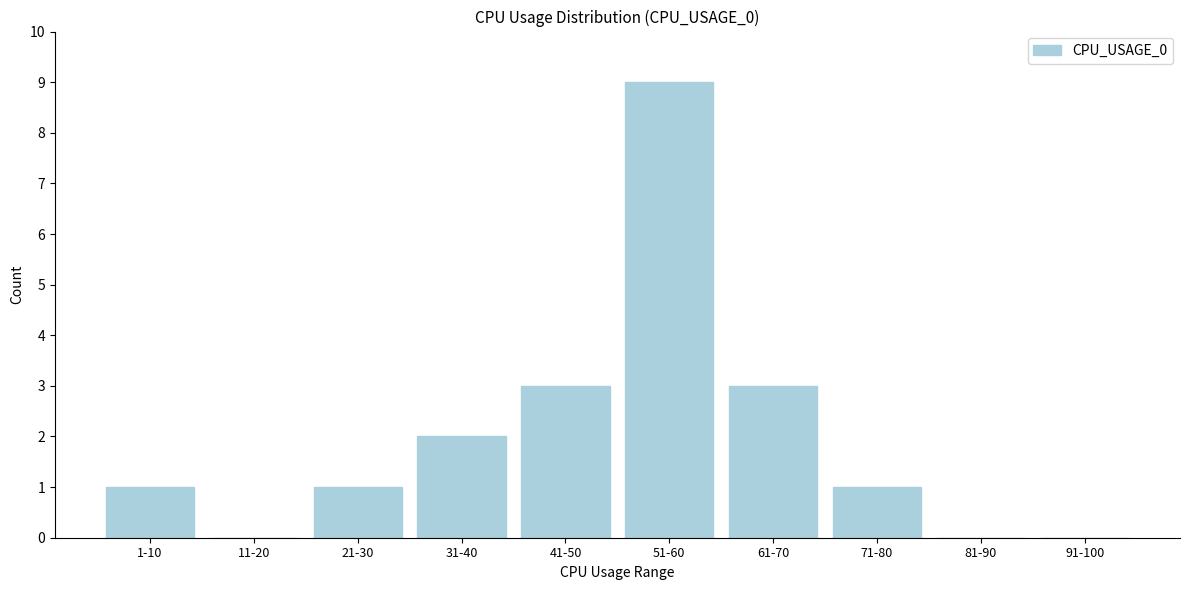

Reading left to right, extract all data points from this chart.

1-10=1	11-20=0	21-30=1	31-40=2	41-50=3	51-60=9	61-70=3	71-80=1	81-90=0	91-100=0